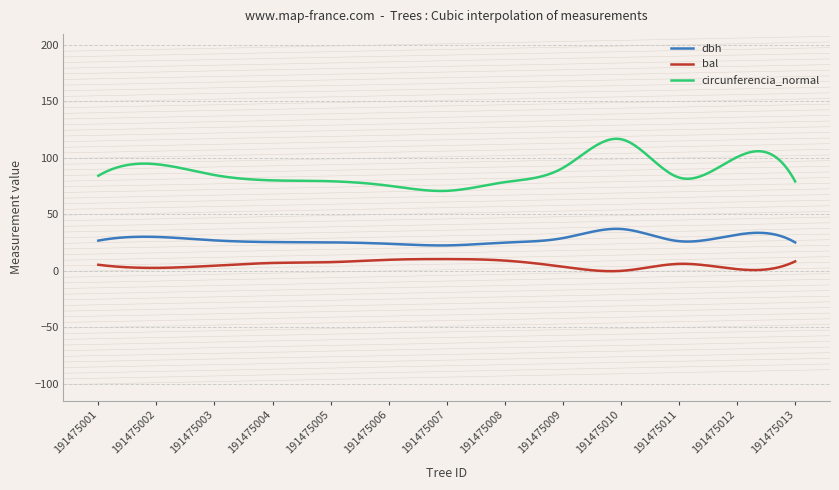

In dbh, how many points are lower than both neighbors (excluding endpoints)?

2